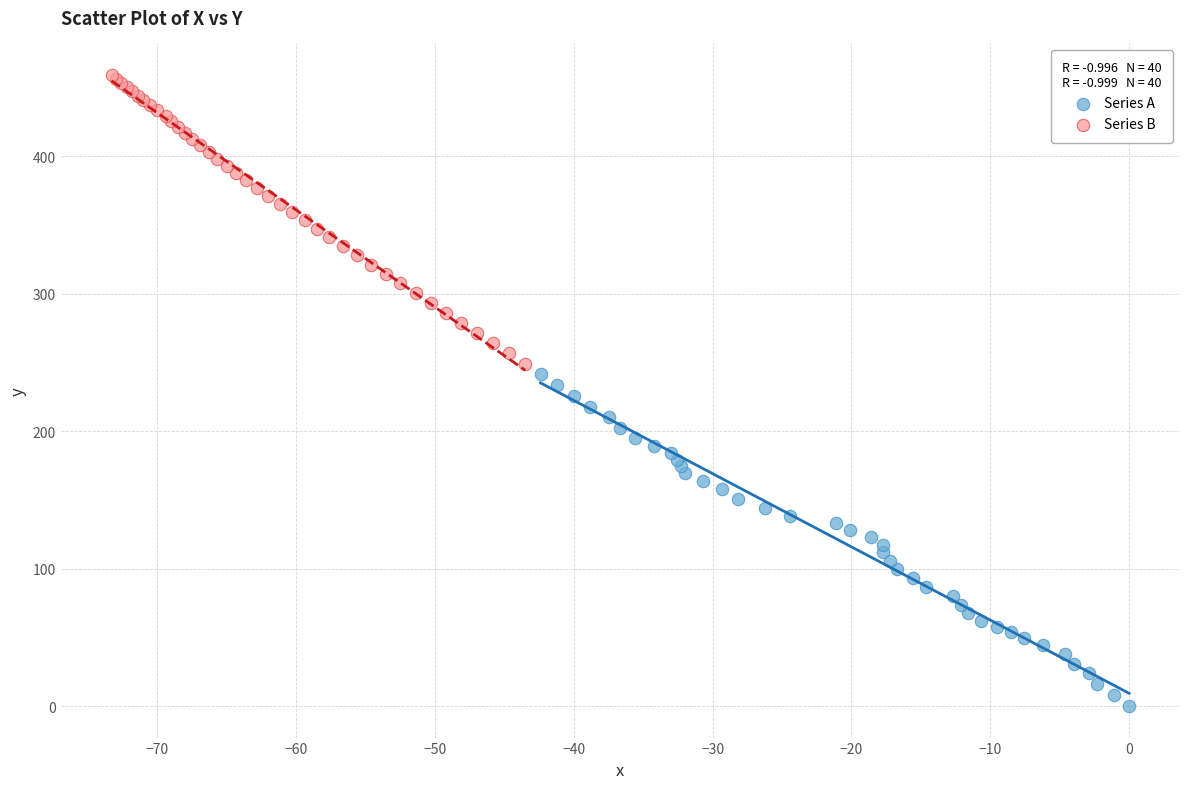

Which series reaches the minimum Y coordinate?

Series A